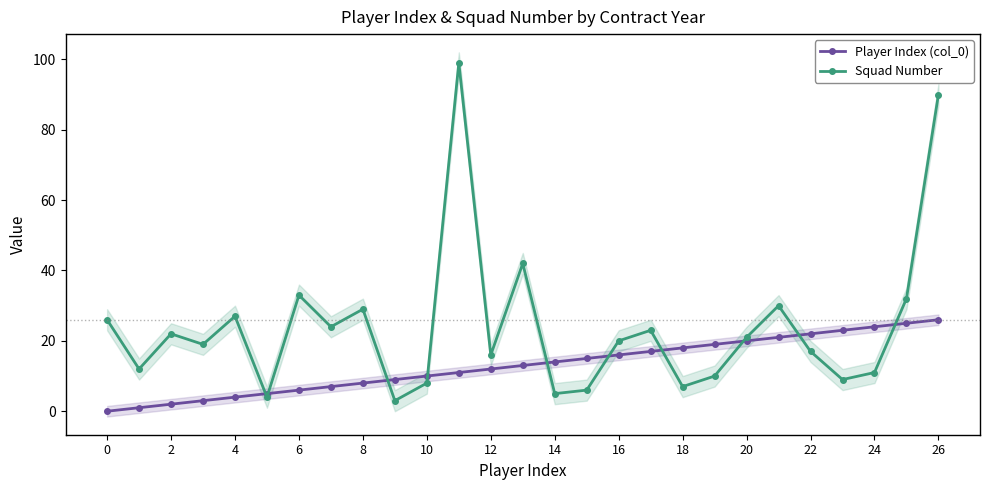

How many lines are shown in the chart?

2